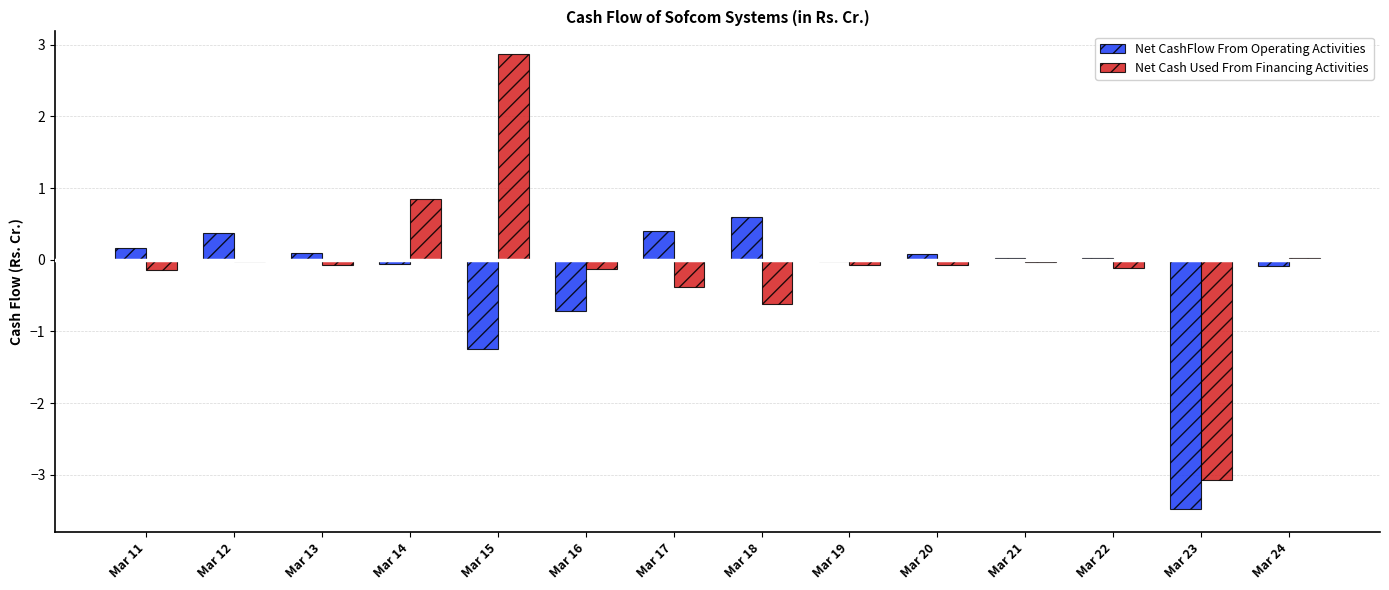

What is the sum of all Net CashFlow From Operating Activities values?

-3.8